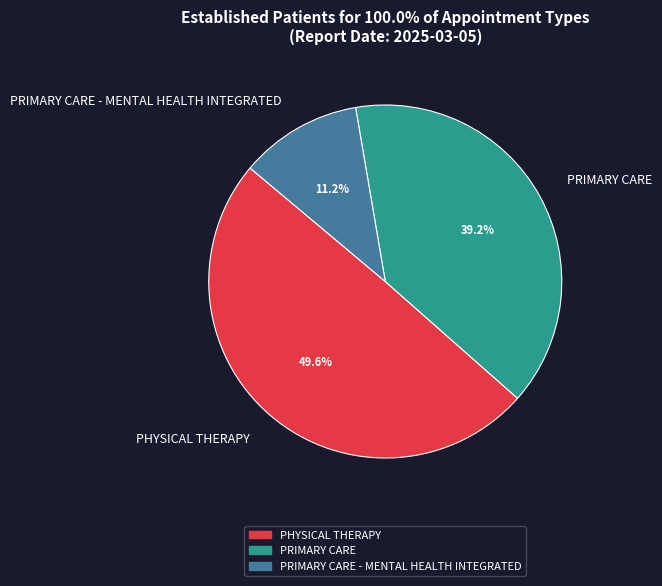

To the nearest percent, what portion does PHYSICAL THERAPY represent?

50%